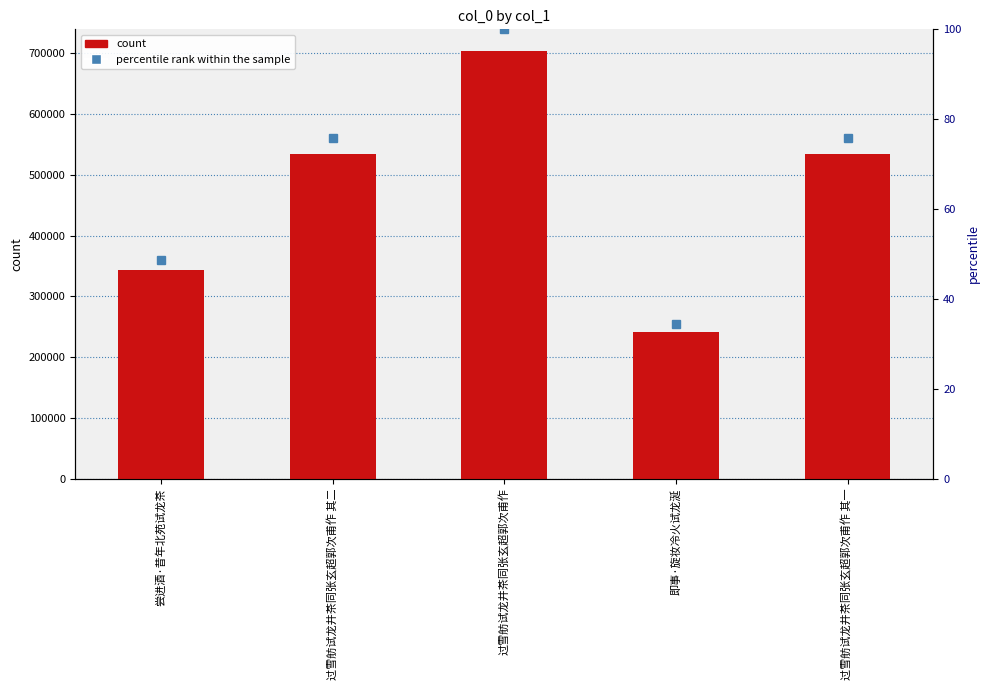

Reading right to left, extract all data points from this chart.

count: 534080.0	242143.0	704414.0	534081.0	343515.0
percentile rank within the sample: 75.8	34.4	100.0	75.8	48.8